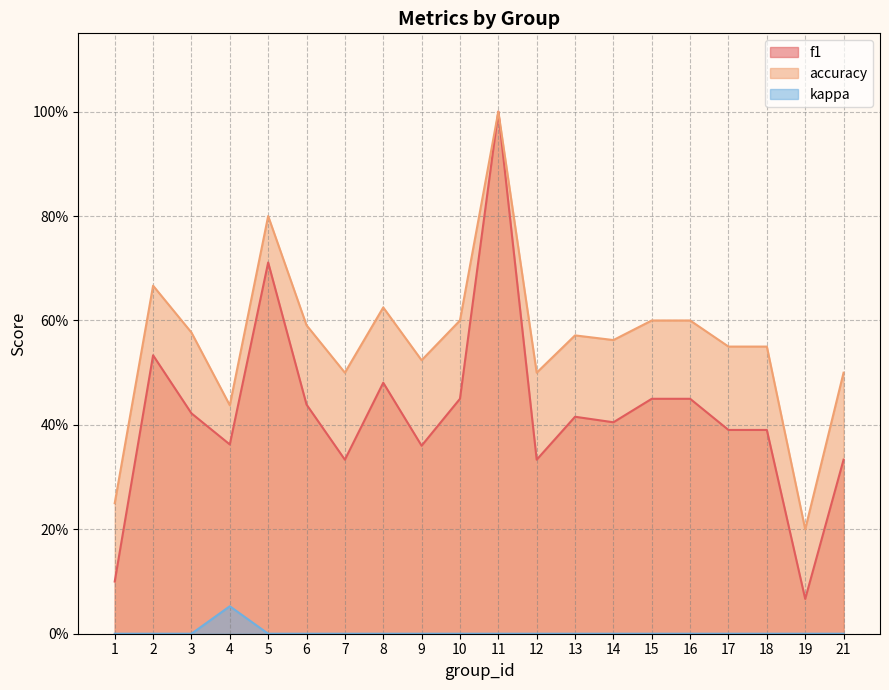

Is it true that f1 equals 0.5 at 21?

False